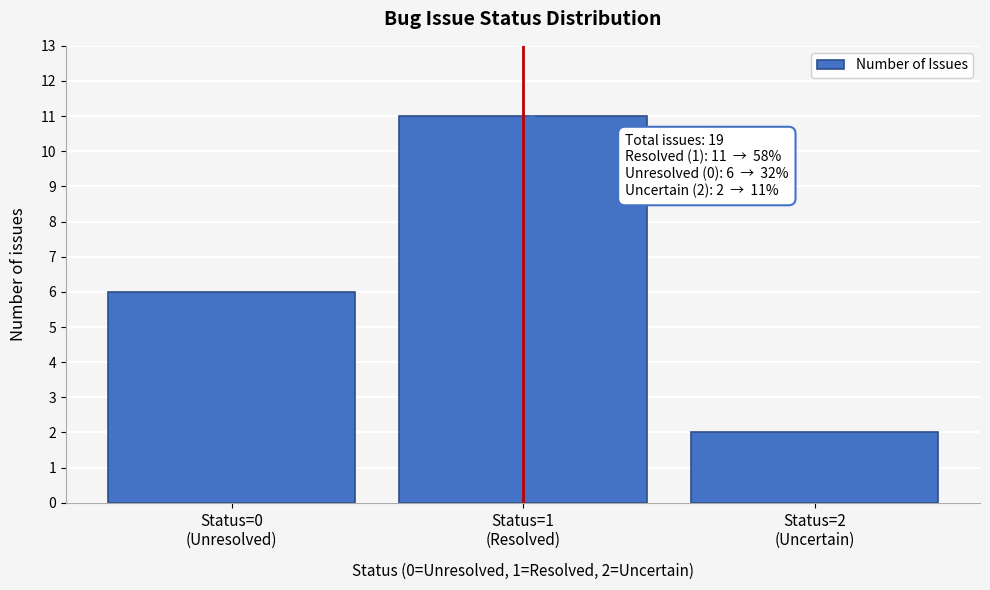

Reading left to right, list all the values displayed in this chart.

6	11	2